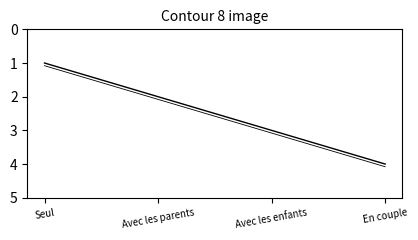

The Code series shows 3.0 at Avec les enfants. True or false?

True